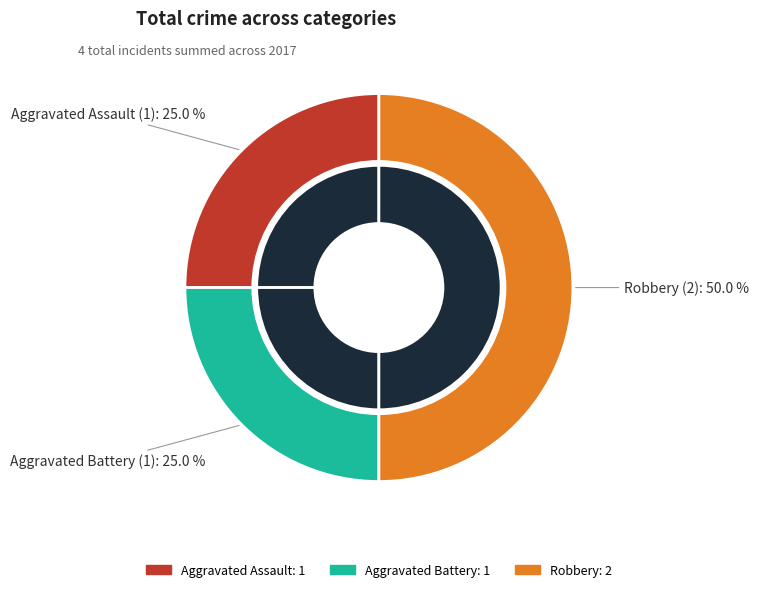

Count the number of slices in the pie.

3